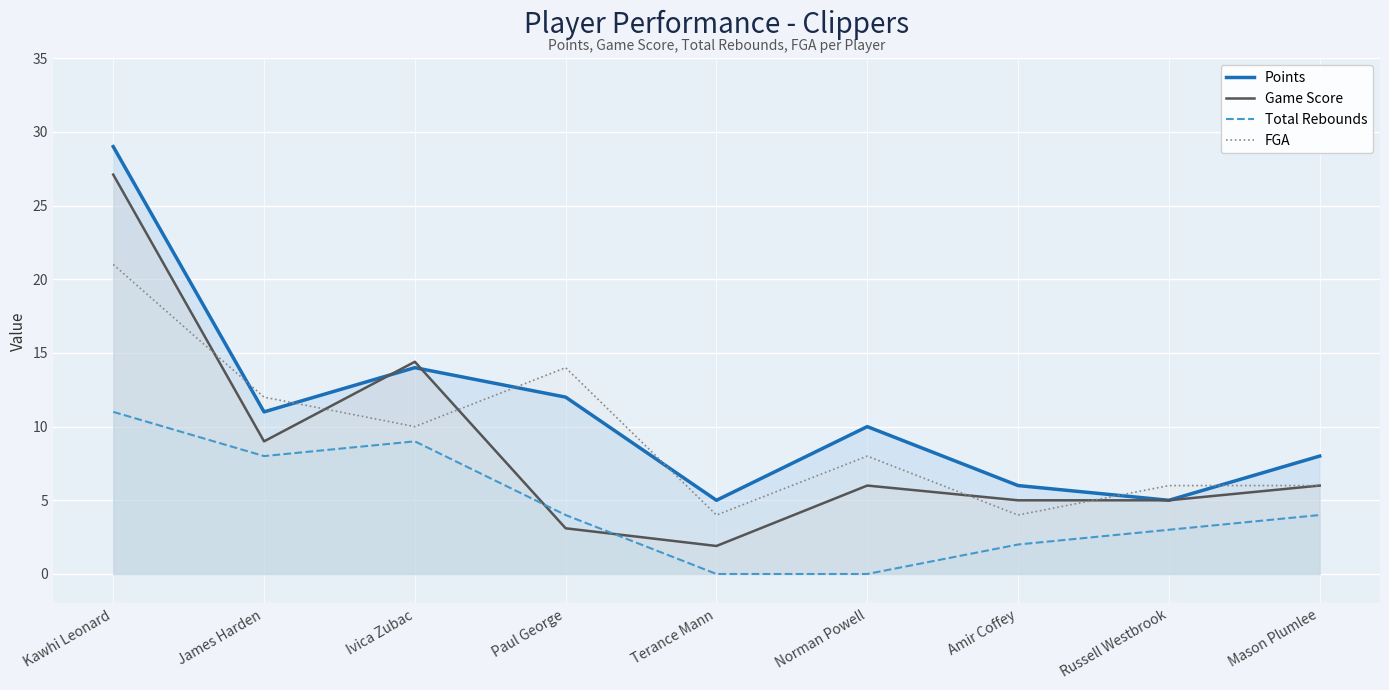

Is it true that Game Score equals 8.5 at Russell Westbrook?

False